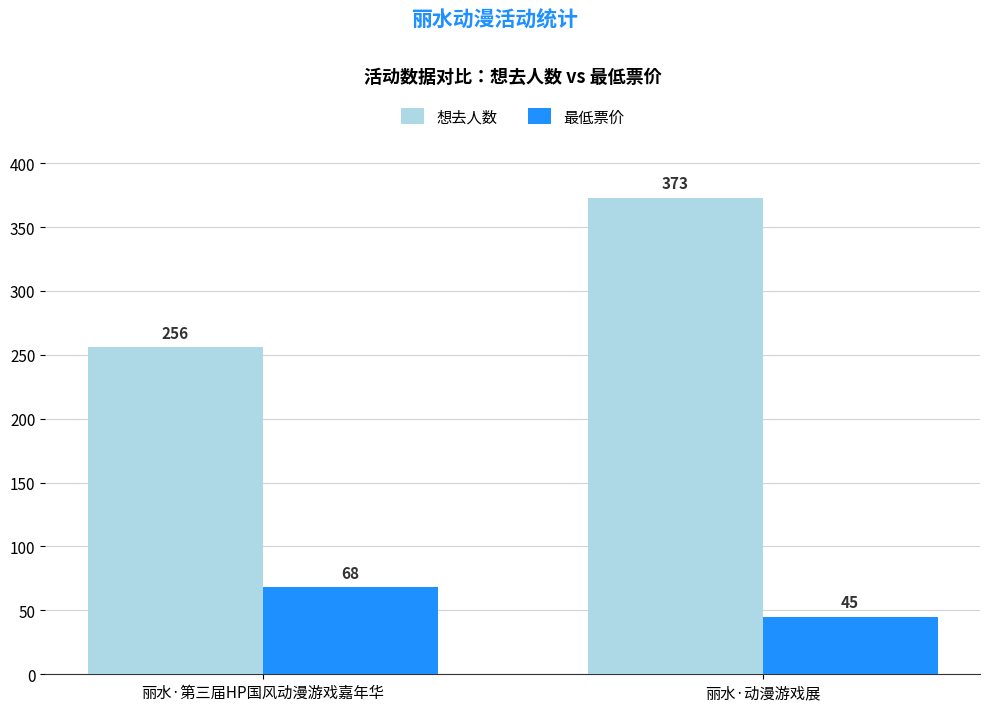

The value of 最低票价 at 丽水·动漫游戏展 is 45. True or false?

True